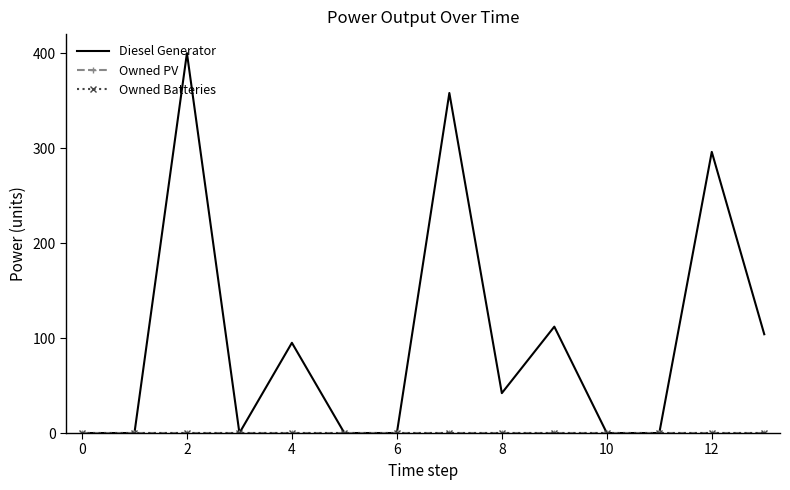

Which series has the largest total across all categories?

Diesel Generator